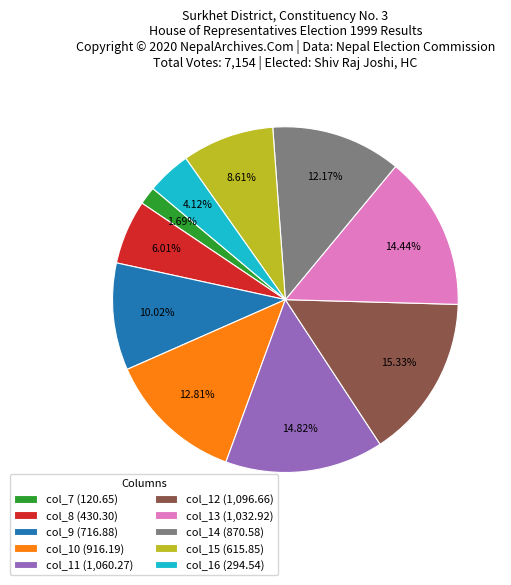

To the nearest percent, what is the combined percentage of col_7 and col_11?

17%